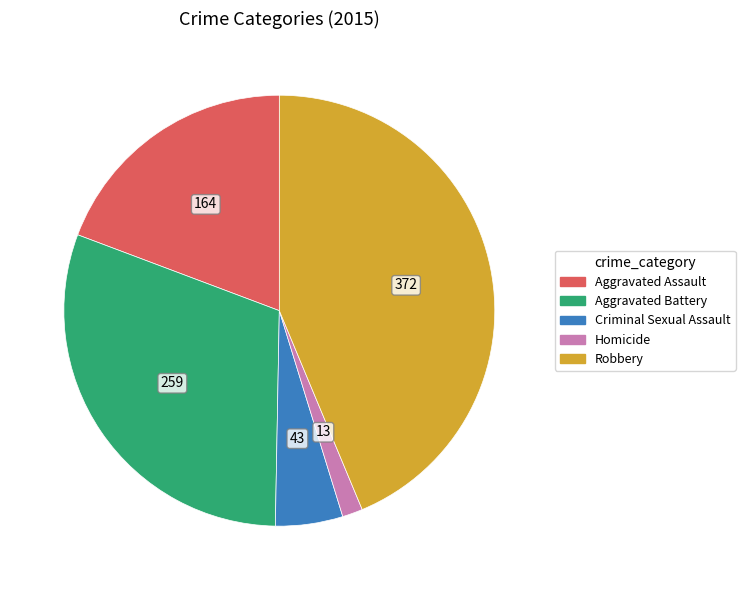

Which category has the biggest portion of the pie?

Robbery